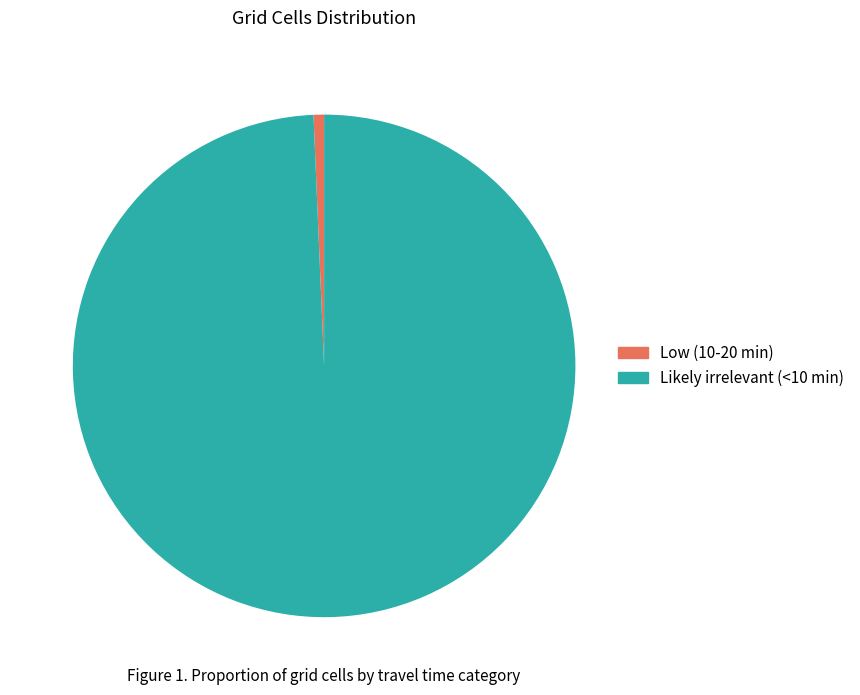

How many segments does this pie chart have?

2